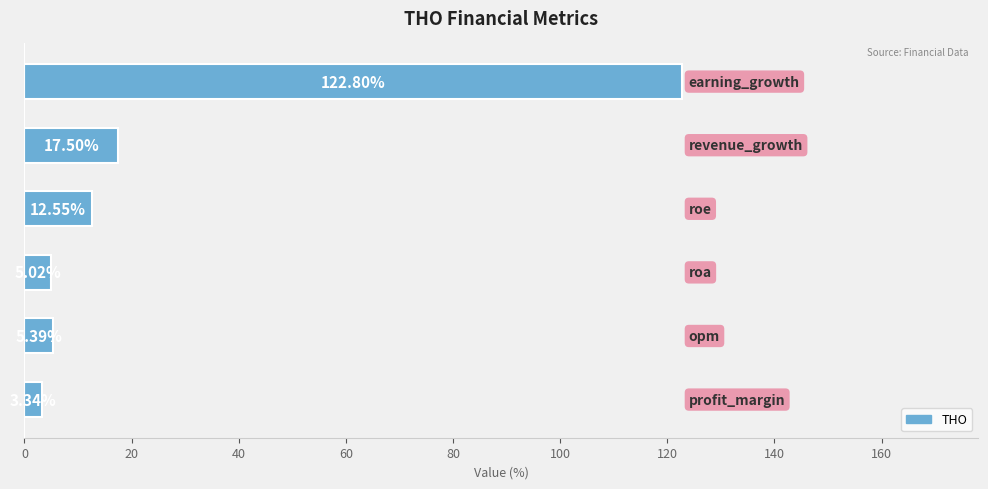

What is the difference between the maximum and second lowest values?

117.8